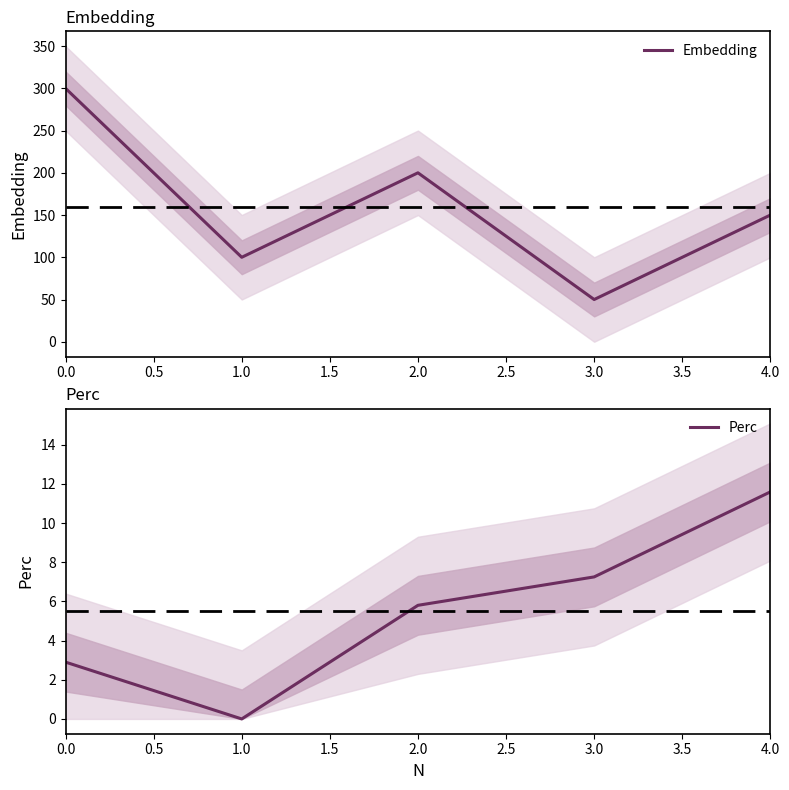

What is the difference between the second highest and minimum values in the Embedding series?

150